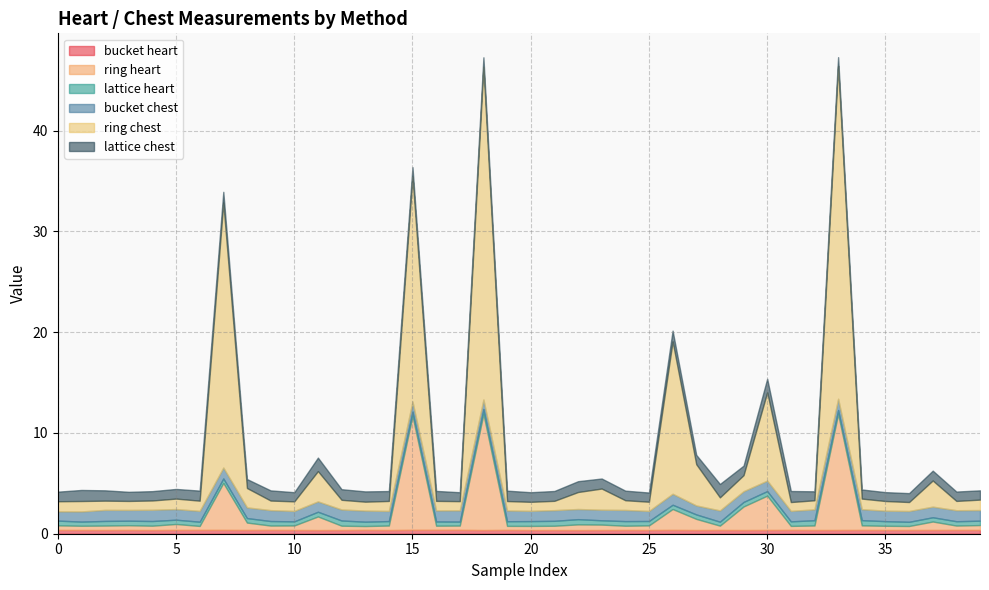

What is the value of the ring heart point at the 38th from the left?

0.8